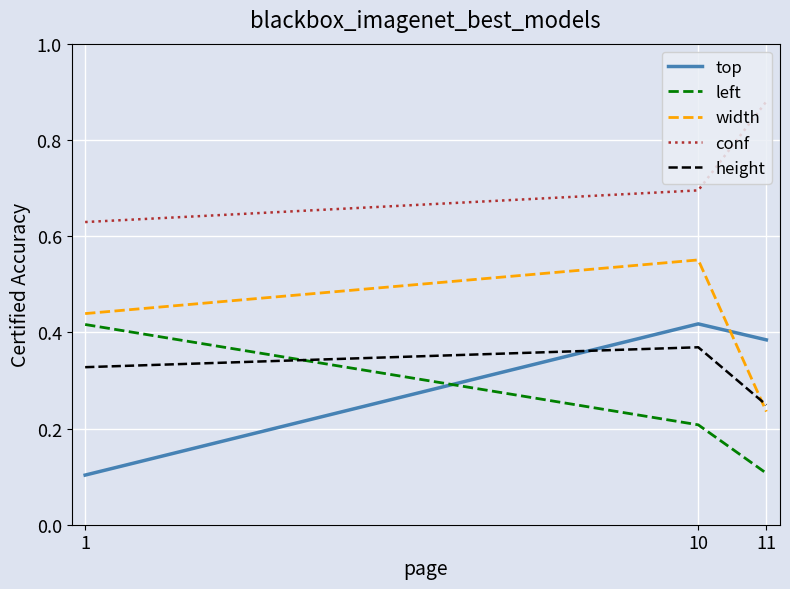

What is the spread (max minus min) of values at 11?

0.8